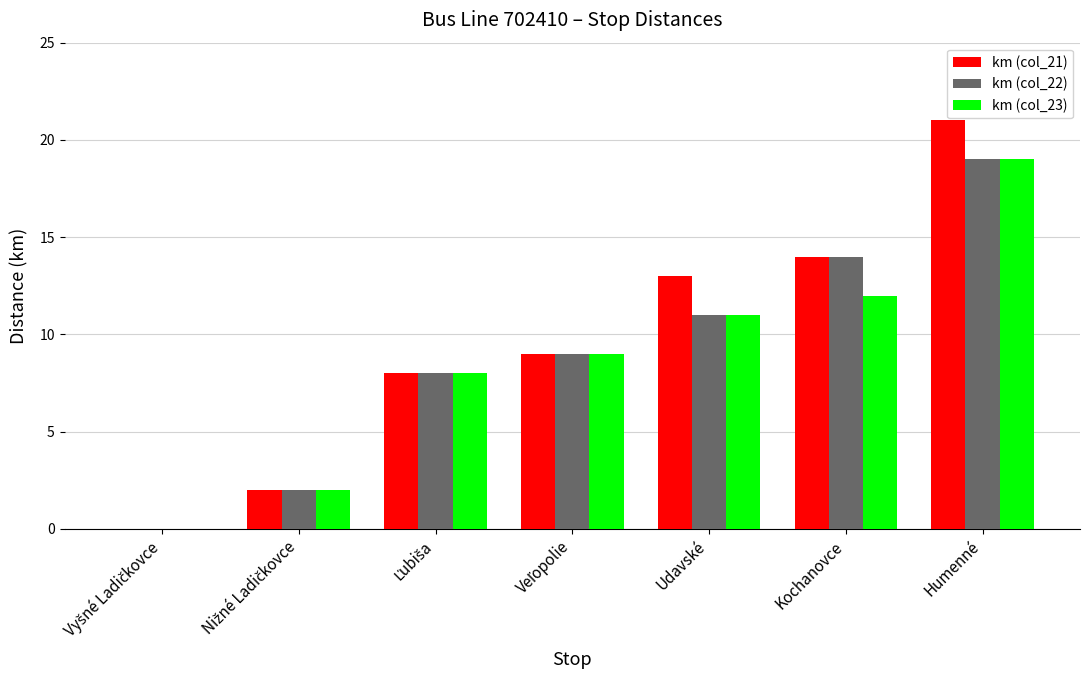

Count the number of categories in the chart.

7